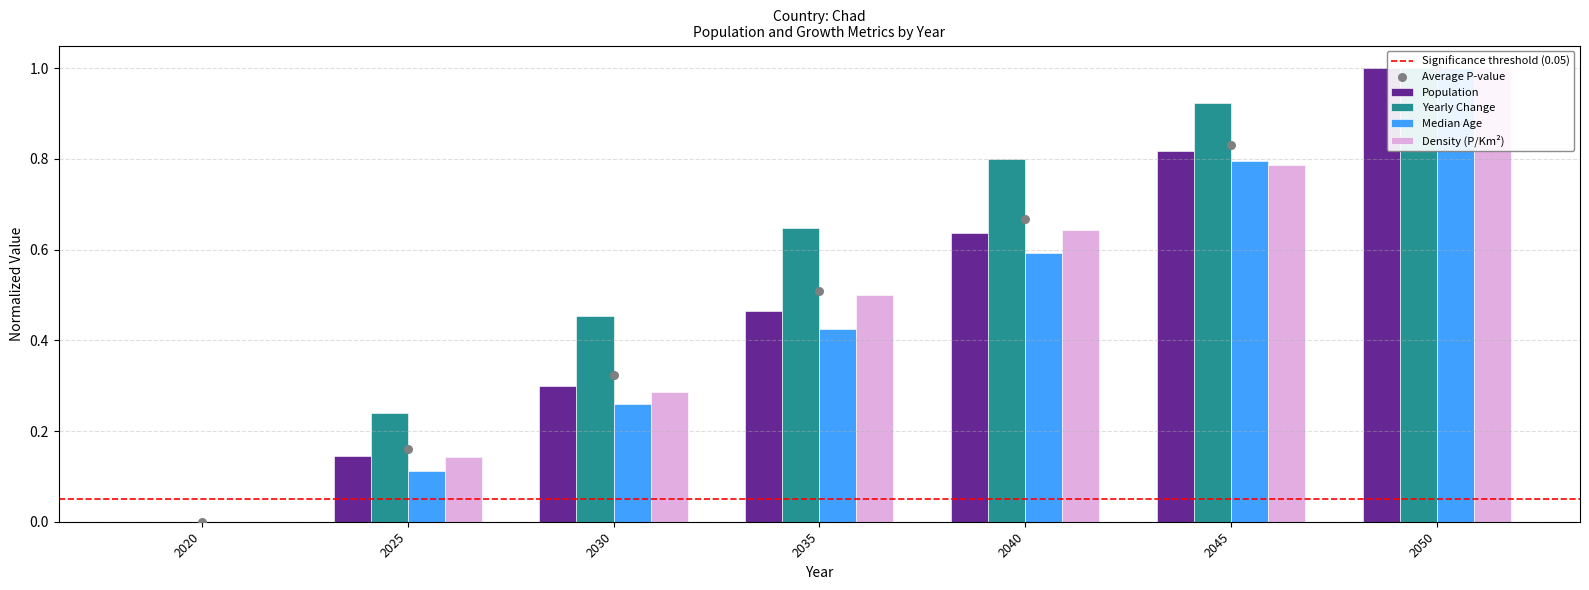

At which category is the sum across all series the highest?

2050